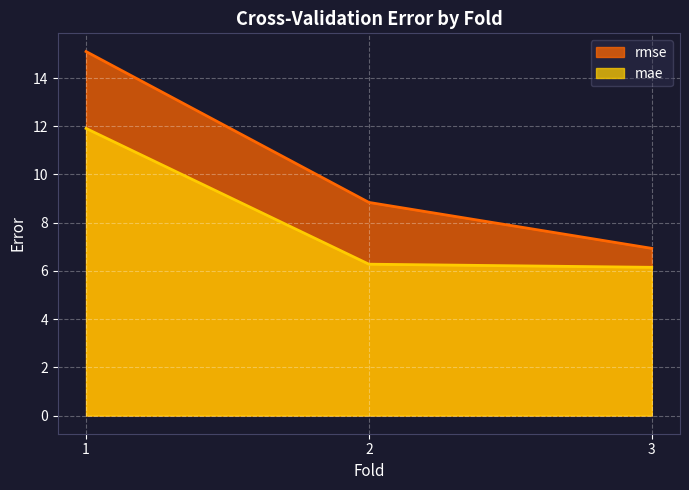

Reading right to left, transcribe all the data shown in this chart.

rmse: 3=6.9	2=8.8	1=15.1
mae: 3=6.1	2=6.3	1=11.9